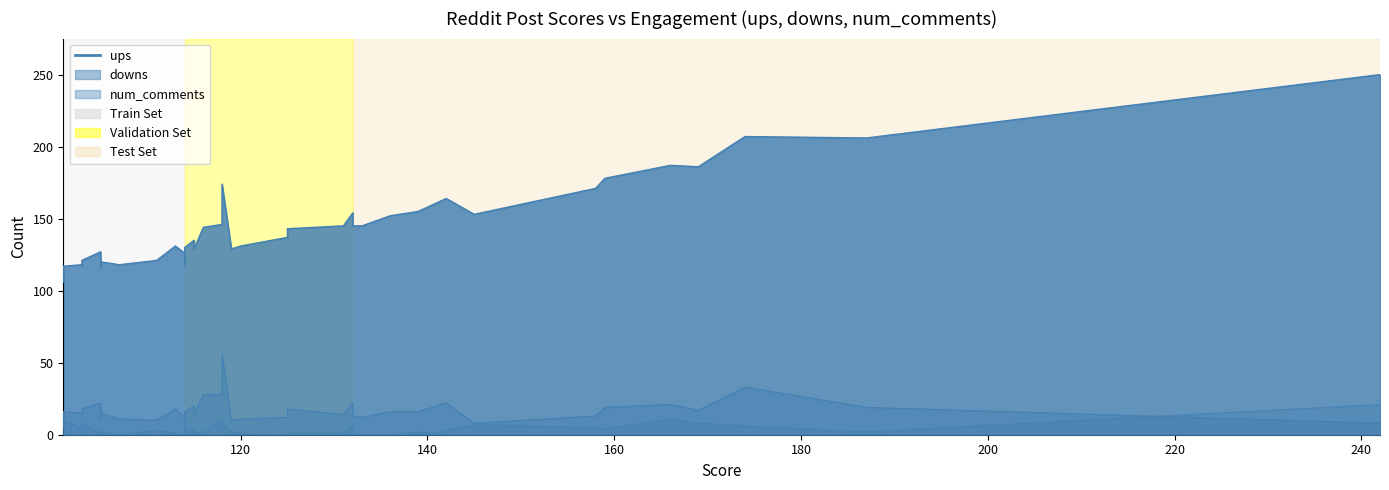

What is the highest value of the ups series?

250